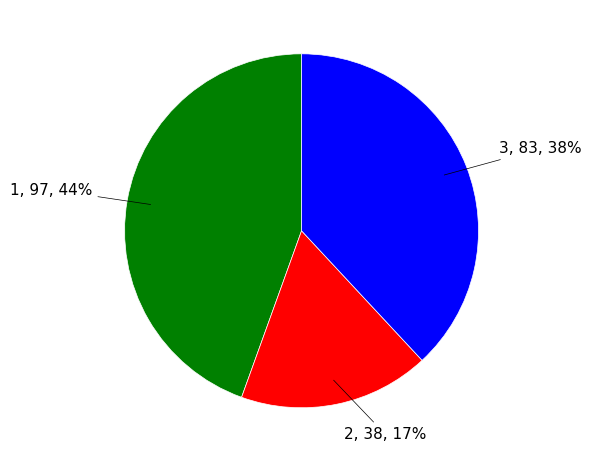

Is there a majority slice in this chart?

No